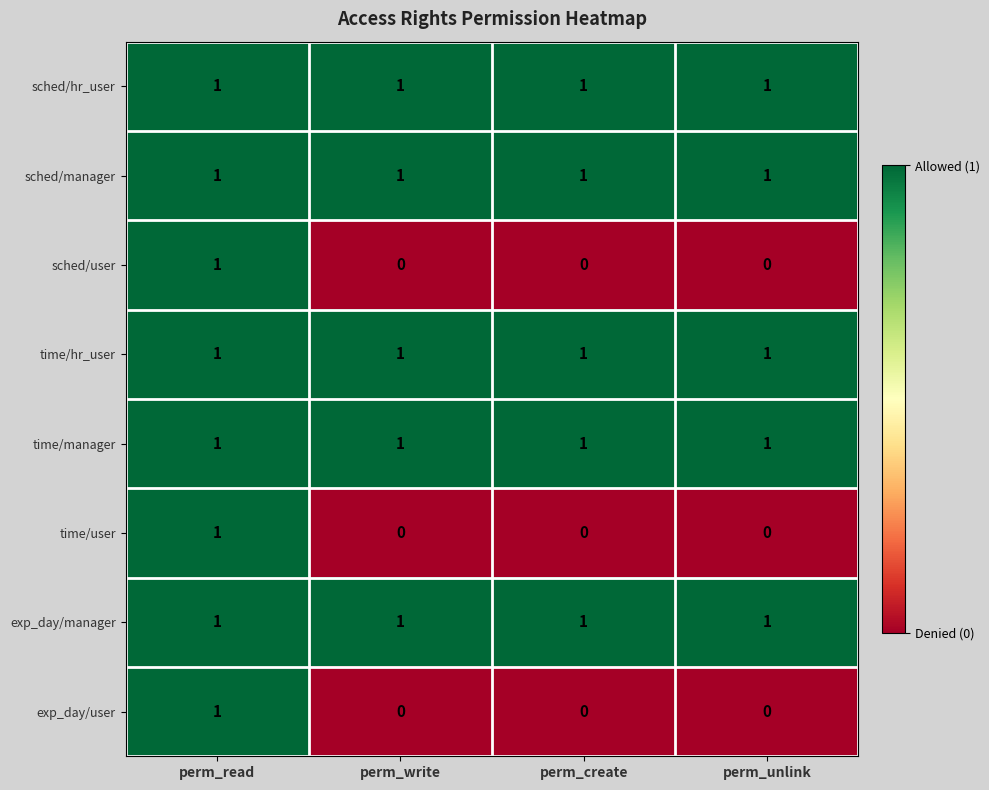

Count the time/user values in the range 0 to 1.

4